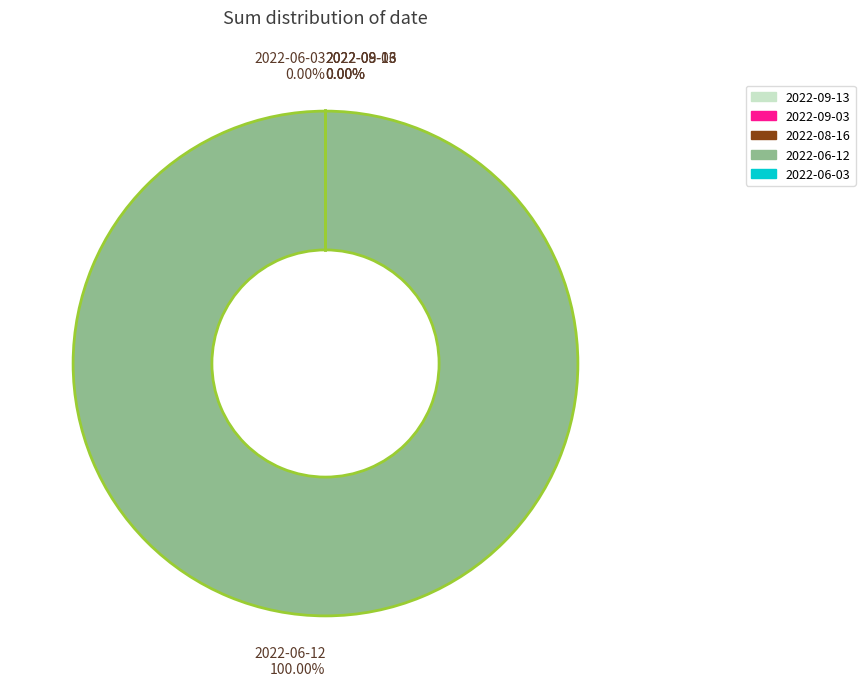

Which category accounts for the majority?

2022-06-12